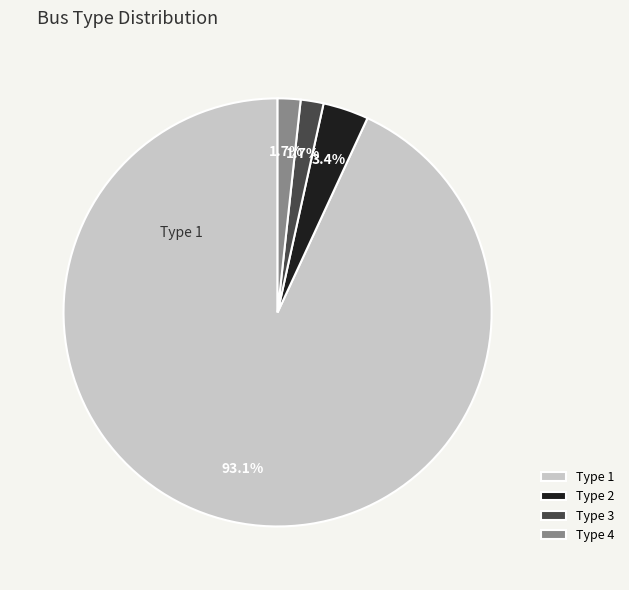

What is the largest slice in the pie chart?

Type 1